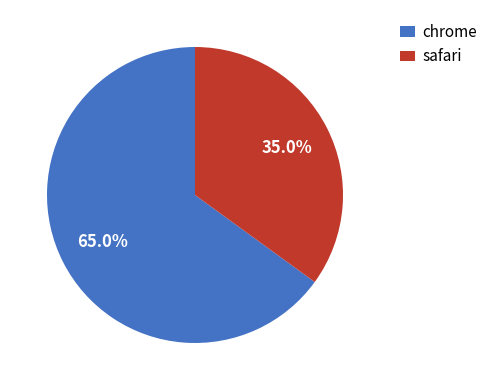

What is the majority slice?

chrome